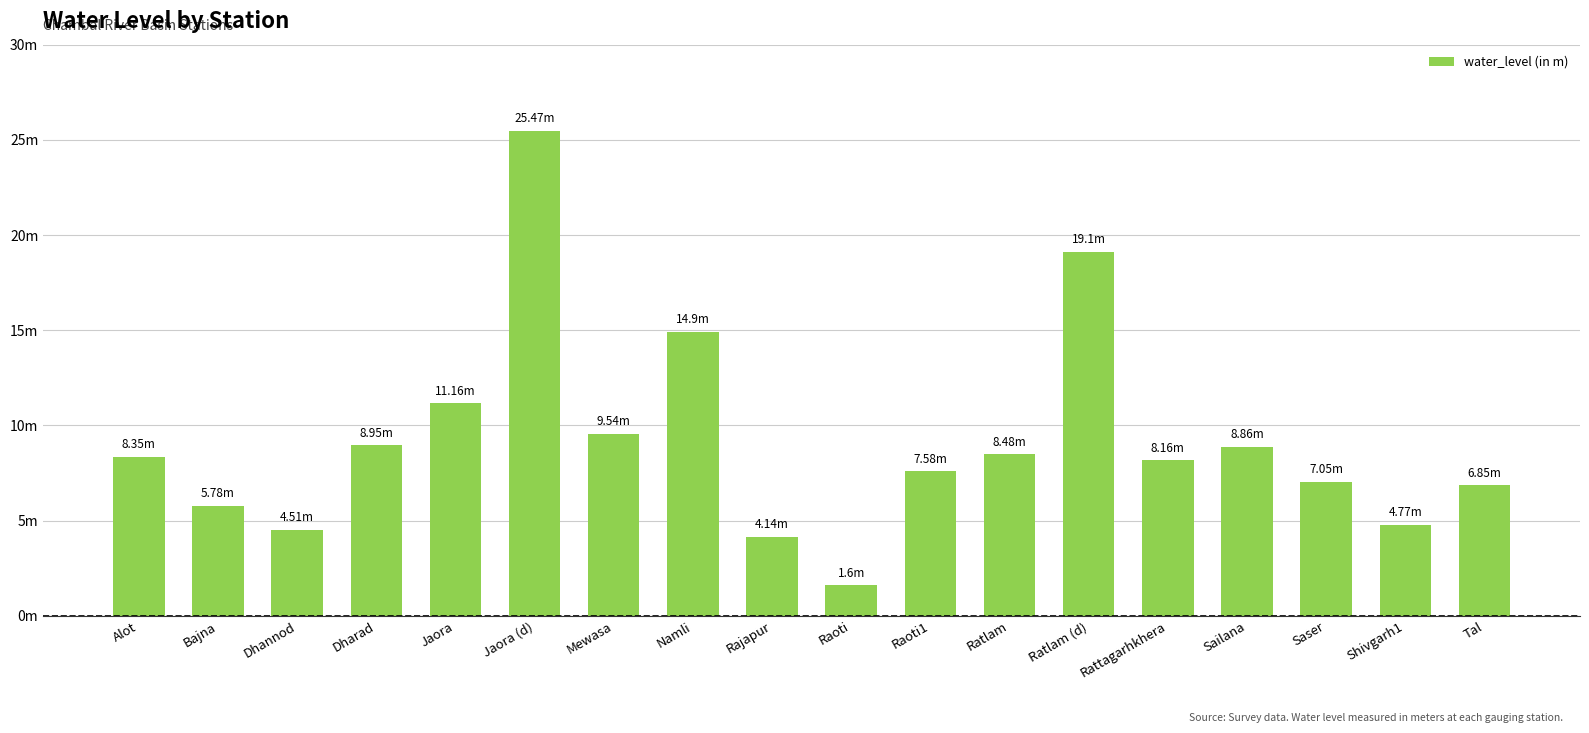

What is the change in value from Mewasa to Ratlam (d)?

+9.6